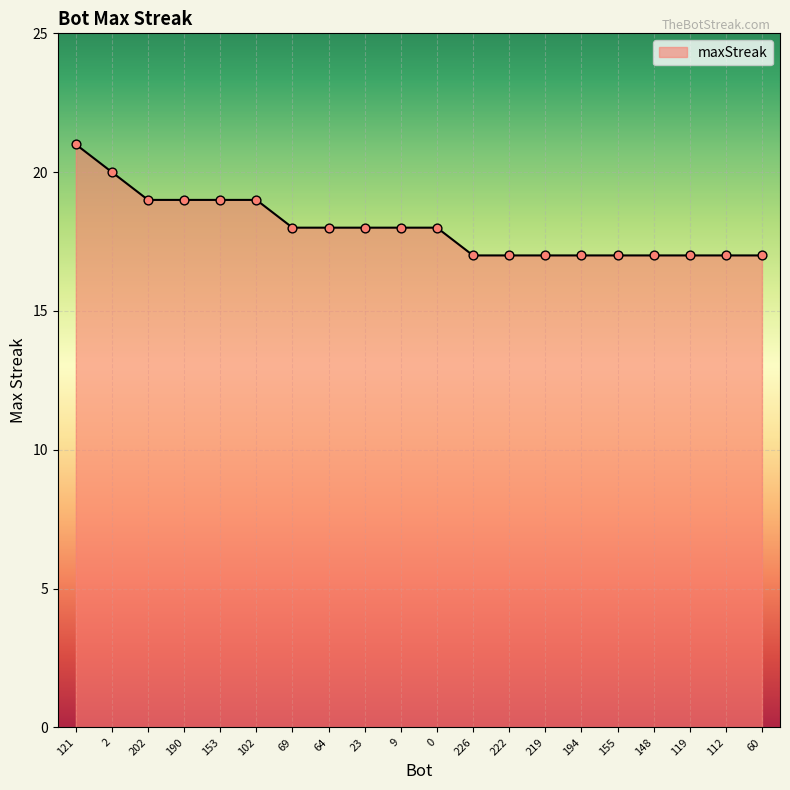

Approximately how many times larger is the value at 202 compared to 102?

1.0